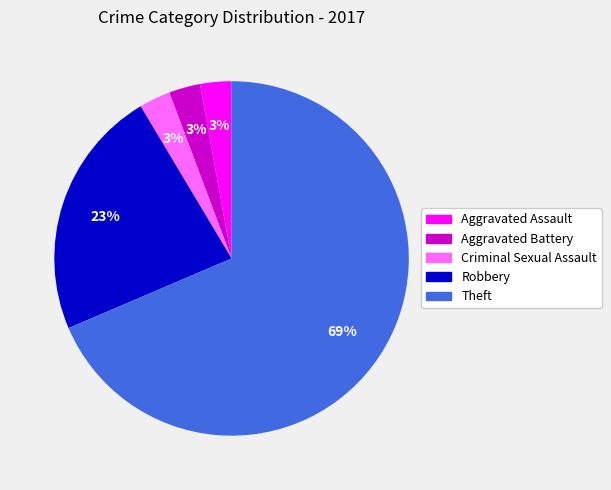

Does any single category account for the majority?

Yes